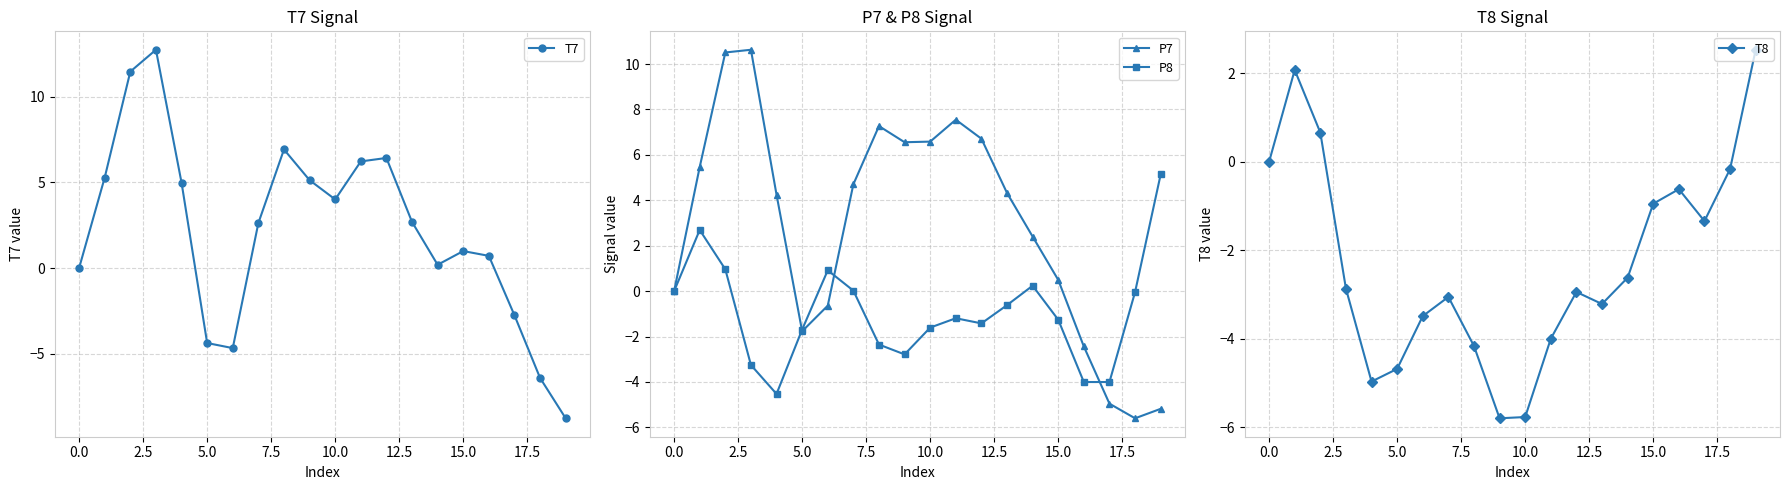

Which category has the lowest value across all series?

19